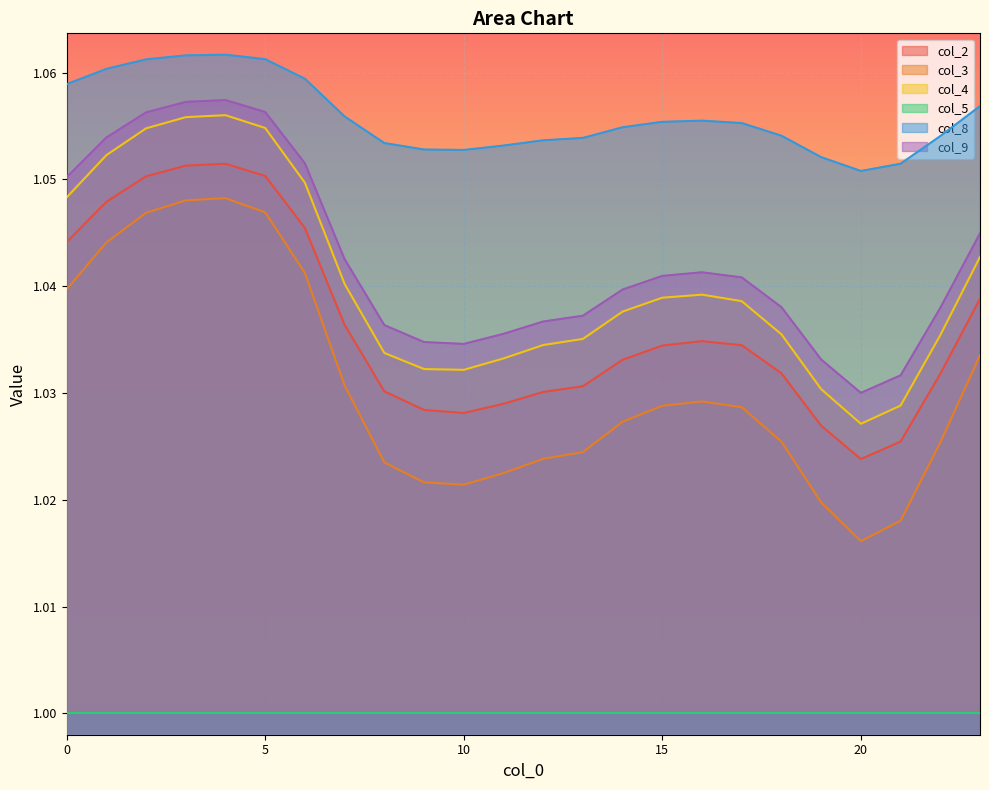

In col_4, how many points are higher than both neighbors (excluding endpoints)?

2